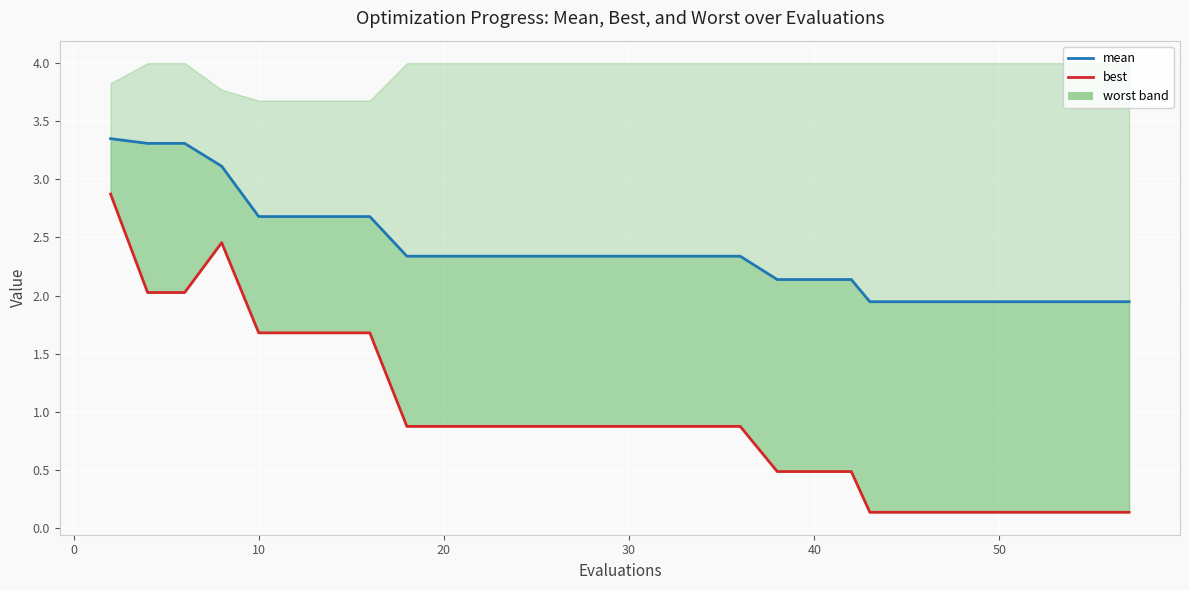

Is the value of best_line at 21 greater than the value of mean at 60?

No